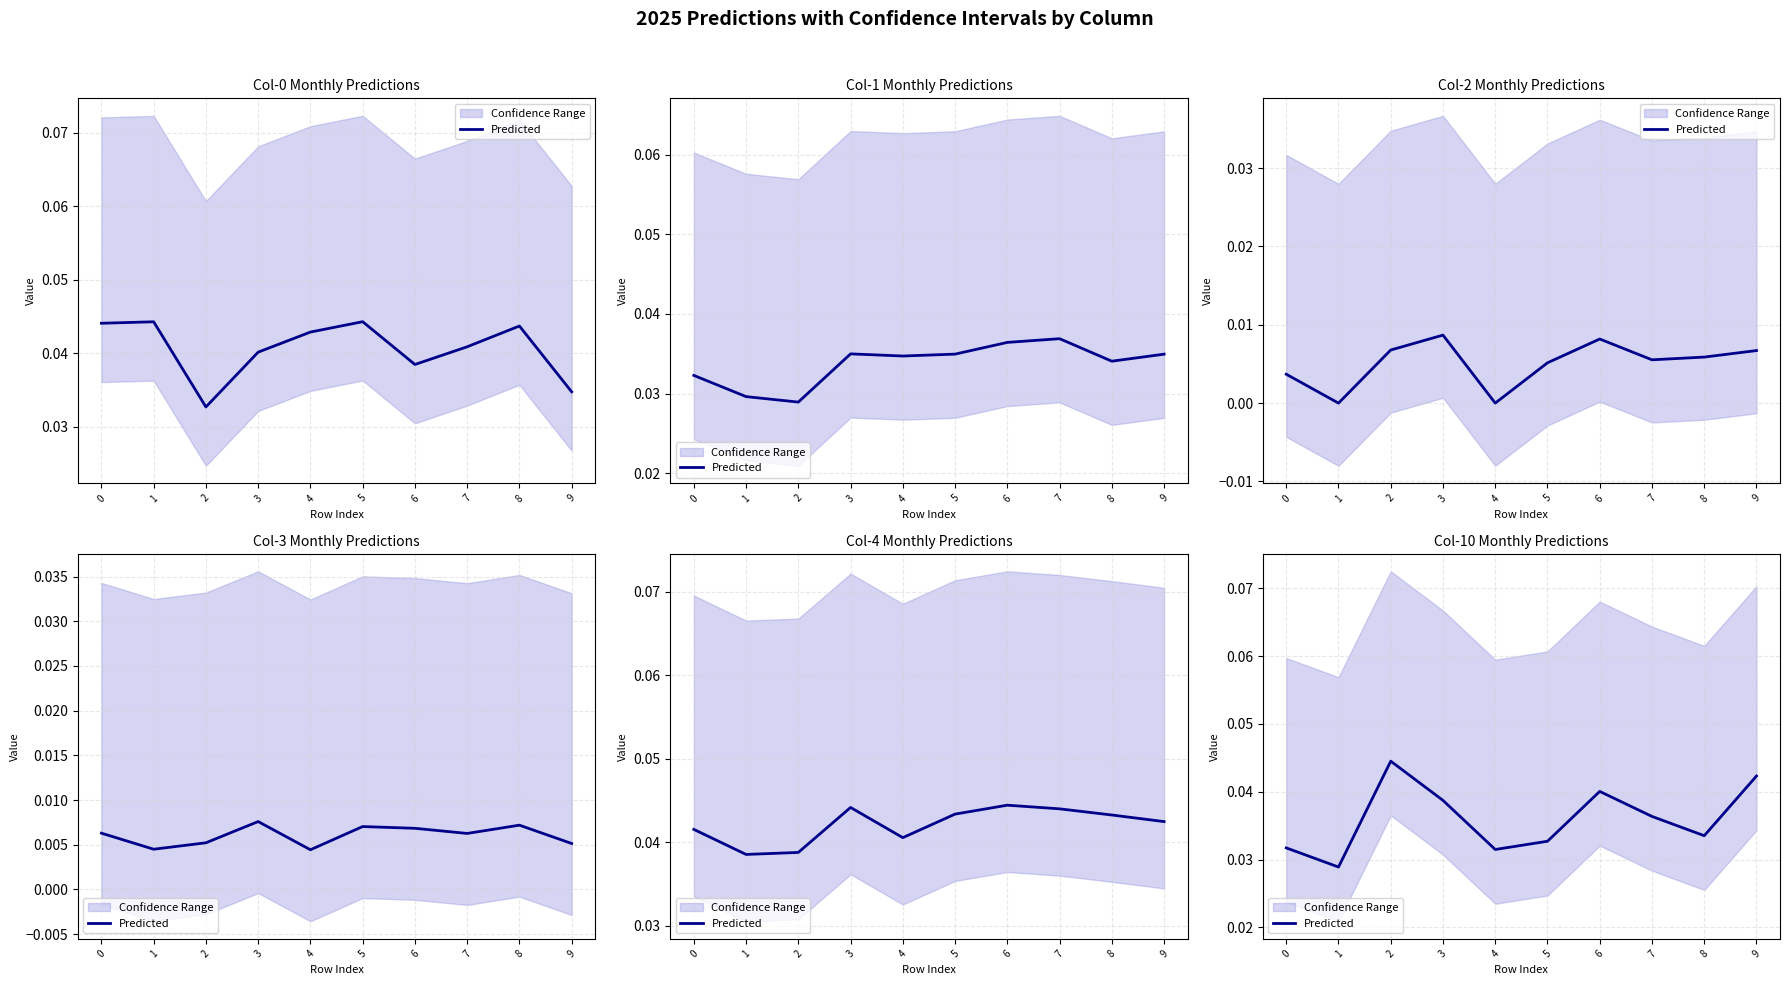

Where is the first local maximum?

2